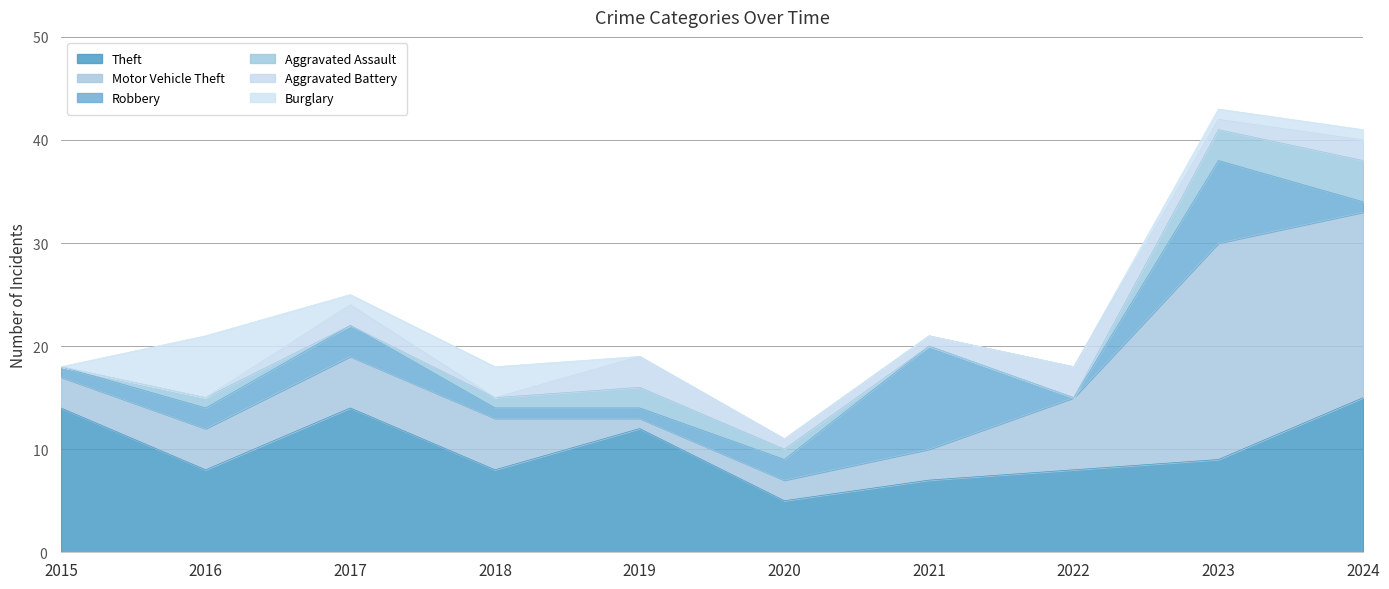

Is it true that Aggravated Battery equals 1 at 2020?

True